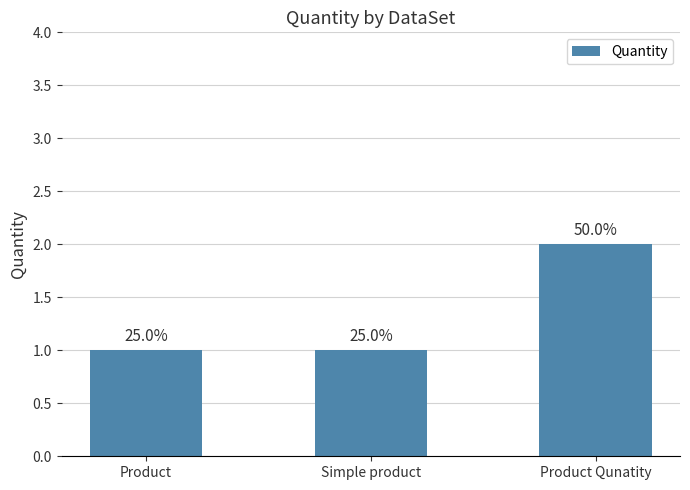

How many bars are there in total?

3